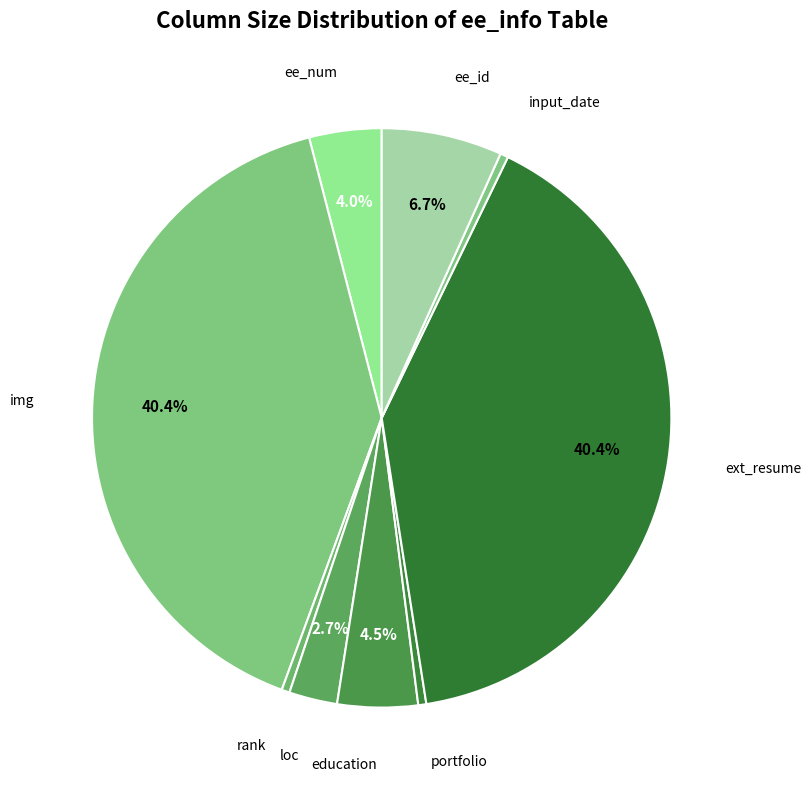

How many slices are in this pie chart?

9